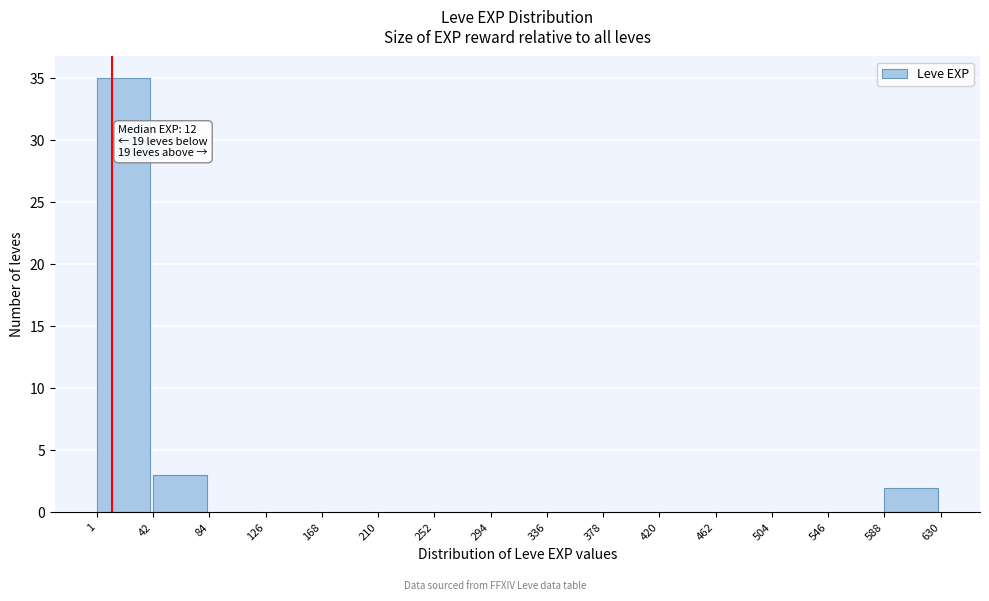

Which range on the x-axis has the tallest bar?

1 to 42